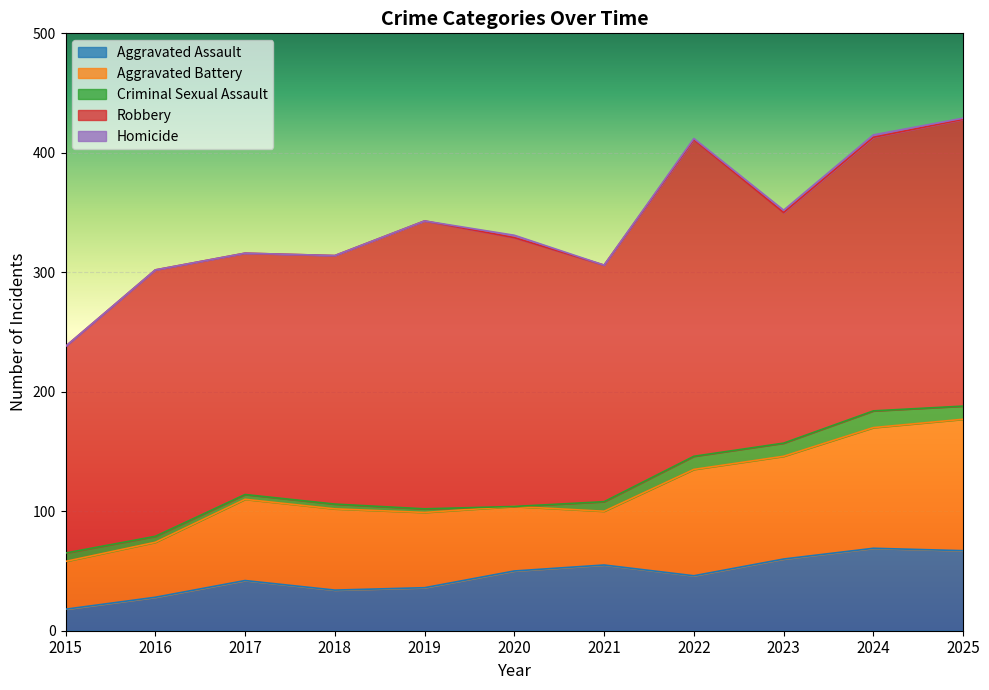

The Criminal Sexual Assault series shows 0 at 2020. True or false?

True